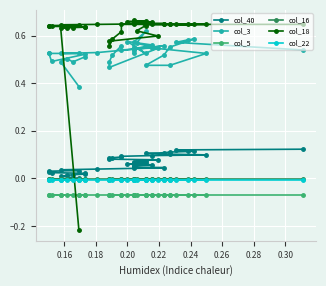

Reading left to right, what are all the values shown in this chart?

col_40: 0.0	0.0	0.0	0.0	0.0	0.0	0.0	0.0	0.0	0.0	0.0	0.0	0.0	0.0	0.0	0.1	0.1	0.1	0.1	0.1	0.1	0.1	0.1	0.1	0.1	0.1	0.1	0.1	0.1	0.1	0.1	0.1	0.1	0.1	0.1	0.1	0.1	0.1	0.1	0.1
col_3: 0.4	0.5	0.5	0.5	0.5	0.5	0.5	0.5	0.5	0.5	0.5	0.5	0.5	0.6	0.5	0.5	0.5	0.6	0.6	0.5	0.6	0.6	0.6	0.6	0.5	0.5	0.5	0.5	0.6	0.5	0.5	0.5	0.5	0.5	0.5	0.6	0.6	0.6	0.6	0.5
col_5: -0.1	-0.1	-0.1	-0.1	-0.1	-0.1	-0.1	-0.1	-0.1	-0.1	-0.1	-0.1	-0.1	-0.1	-0.1	-0.1	-0.1	-0.1	-0.1	-0.1	-0.1	-0.1	-0.1	-0.1	-0.1	-0.1	-0.1	-0.1	-0.1	-0.1	-0.1	-0.1	-0.1	-0.1	-0.1	-0.1	-0.1	-0.1	-0.1	-0.1
col_16: -0.0	-0.0	-0.0	-0.0	-0.0	-0.0	-0.0	-0.0	-0.0	-0.0	-0.0	-0.0	-0.0	-0.0	-0.0	-0.0	-0.0	-0.0	-0.0	-0.0	-0.0	-0.0	-0.0	-0.0	-0.0	-0.0	-0.0	-0.0	-0.0	-0.0	-0.0	-0.0	-0.0	-0.0	-0.0	-0.0	-0.0	-0.0	-0.0	-0.0
col_18: -0.2	0.6	0.6	0.6	0.6	0.6	0.6	0.6	0.6	0.6	0.6	0.6	0.6	0.7	0.7	0.7	0.7	0.7	0.7	0.7	0.7	0.7	0.6	0.6	0.6	0.6	0.6	0.6	0.6	0.6	0.6	0.6	0.6	0.6	0.6	0.6	0.6	0.6	0.6	0.6
col_22: -0.0	-0.0	-0.0	-0.0	-0.0	-0.0	-0.0	-0.0	-0.0	-0.0	-0.0	-0.0	-0.0	-0.0	-0.0	-0.0	-0.0	-0.0	-0.0	-0.0	-0.0	-0.0	-0.0	-0.0	-0.0	-0.0	-0.0	-0.0	-0.0	-0.0	-0.0	-0.0	-0.0	-0.0	-0.0	-0.0	-0.0	-0.0	-0.0	-0.0